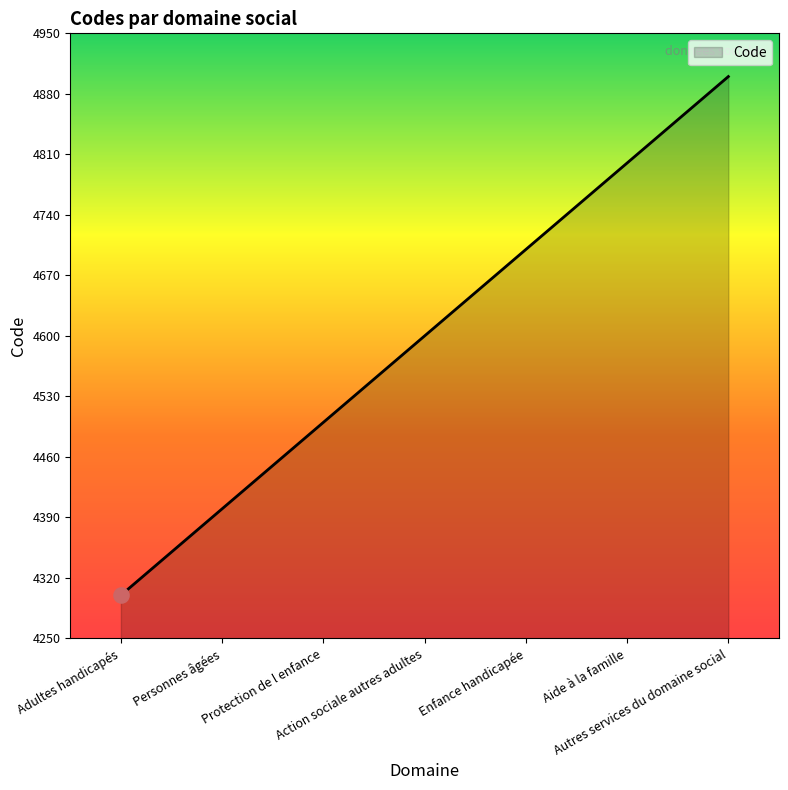

What is the ratio of the value at Aide à la famille to the value at Action sociale autres adultes?

1.0